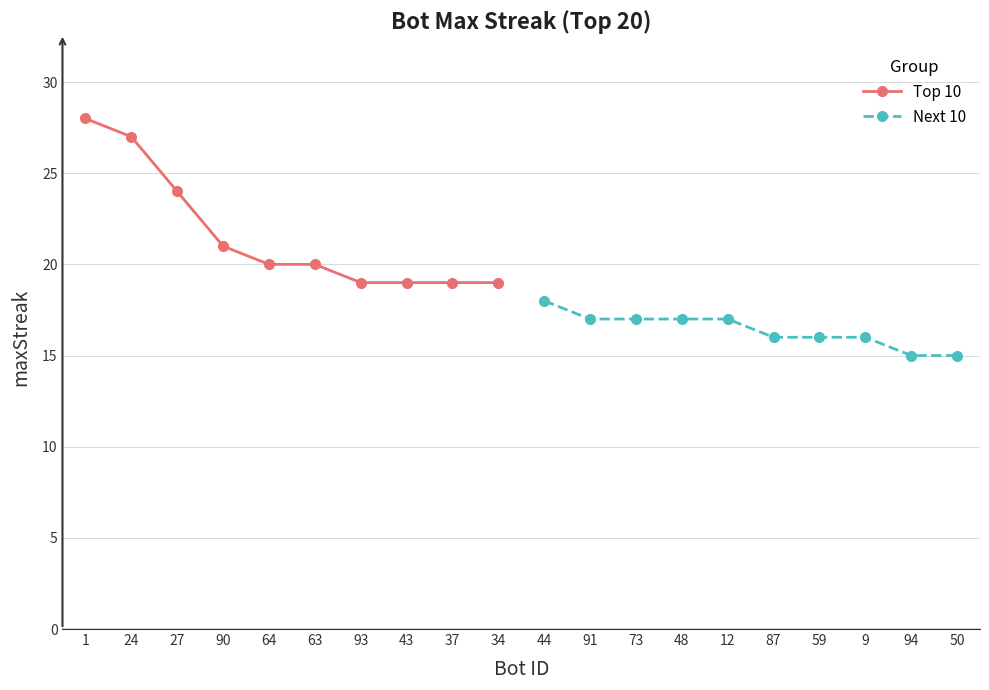

The Top 10 series shows 11 at 34. True or false?

False